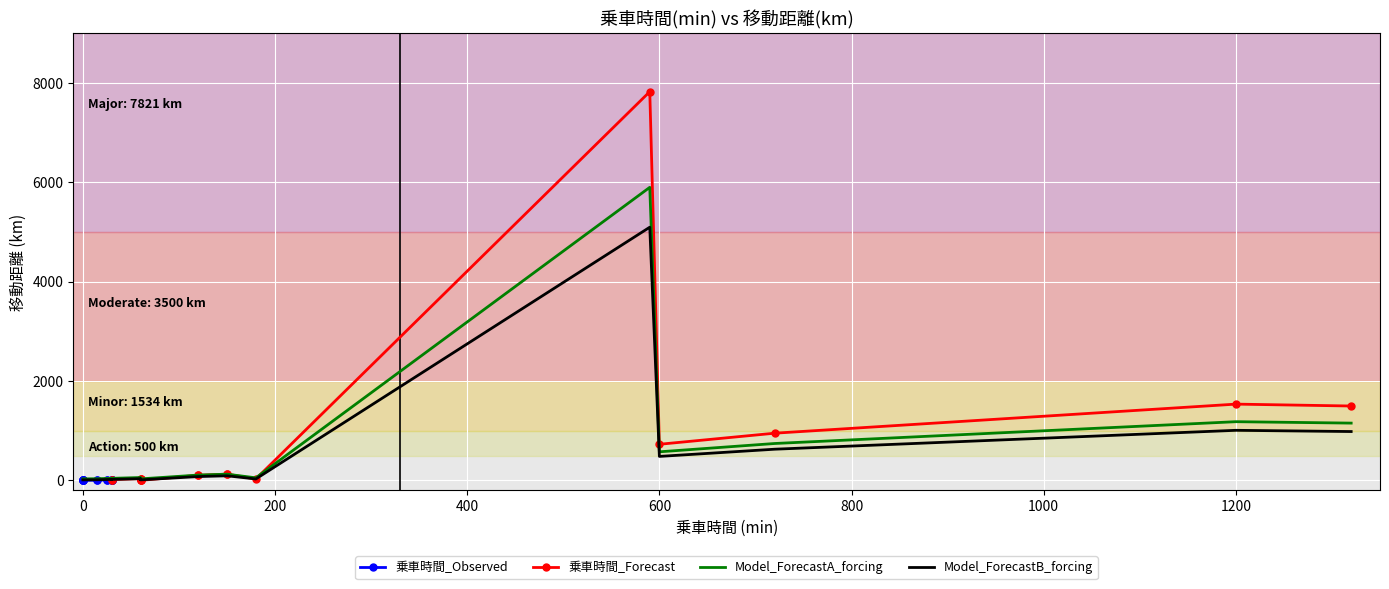

Between 13 and 7, which is larger?

13